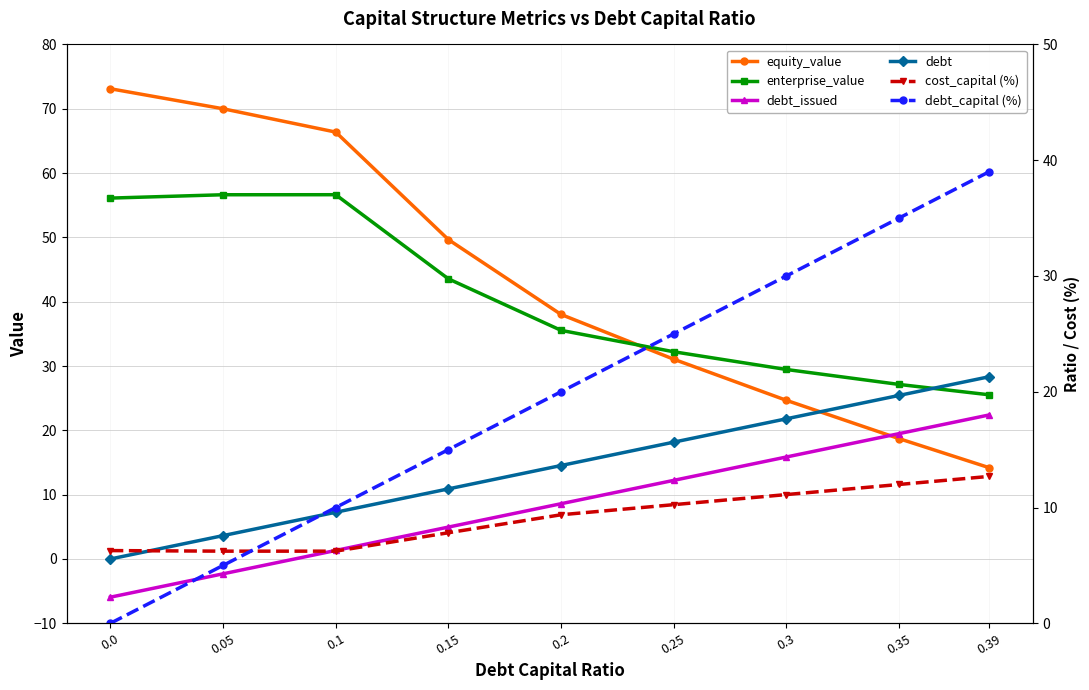

True or false: equity_value has a value of 38.0 at 0.2.

True